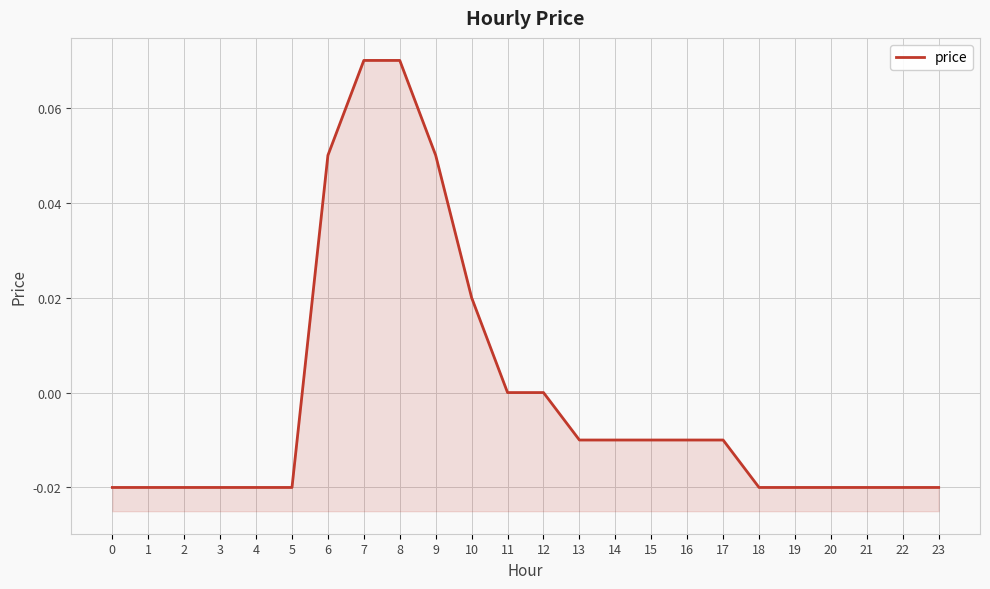

Is this an area chart (filled region under the line)?

No